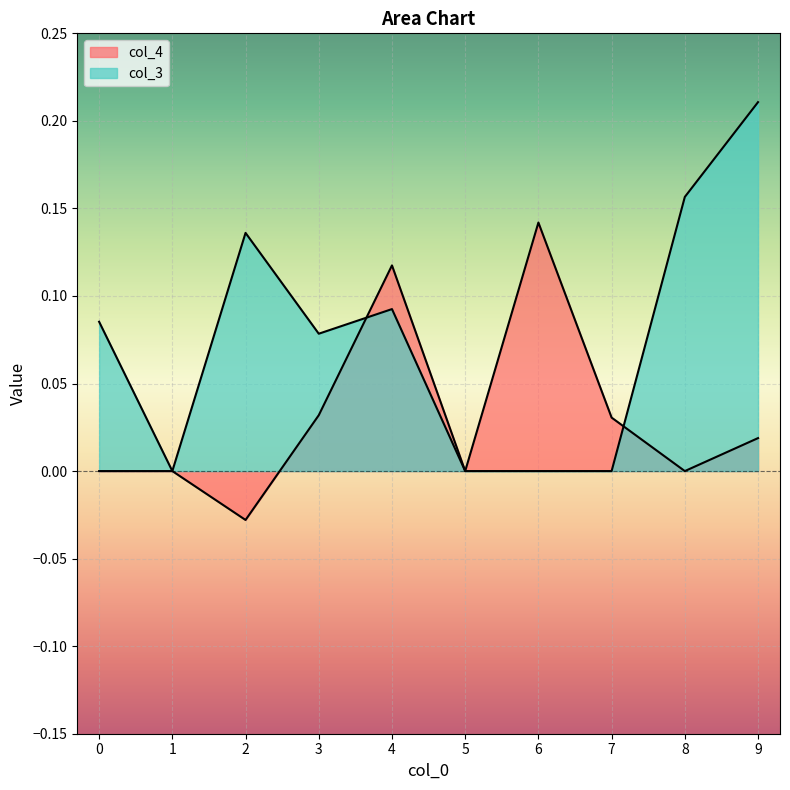

How many col_3 values are between 0 and 1?

10